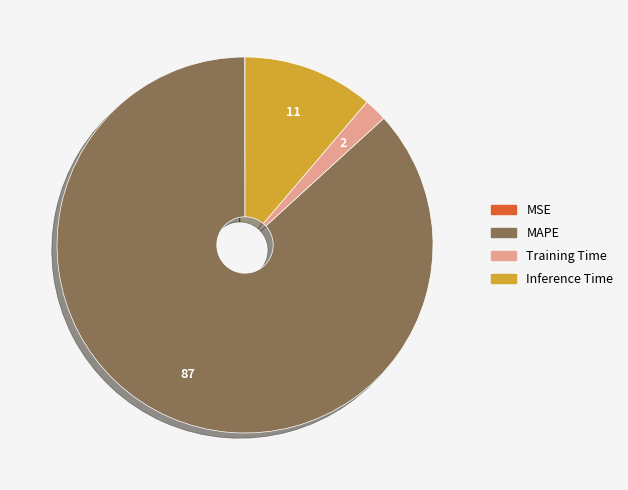

Is there any slice that represents more than half of the pie?

Yes